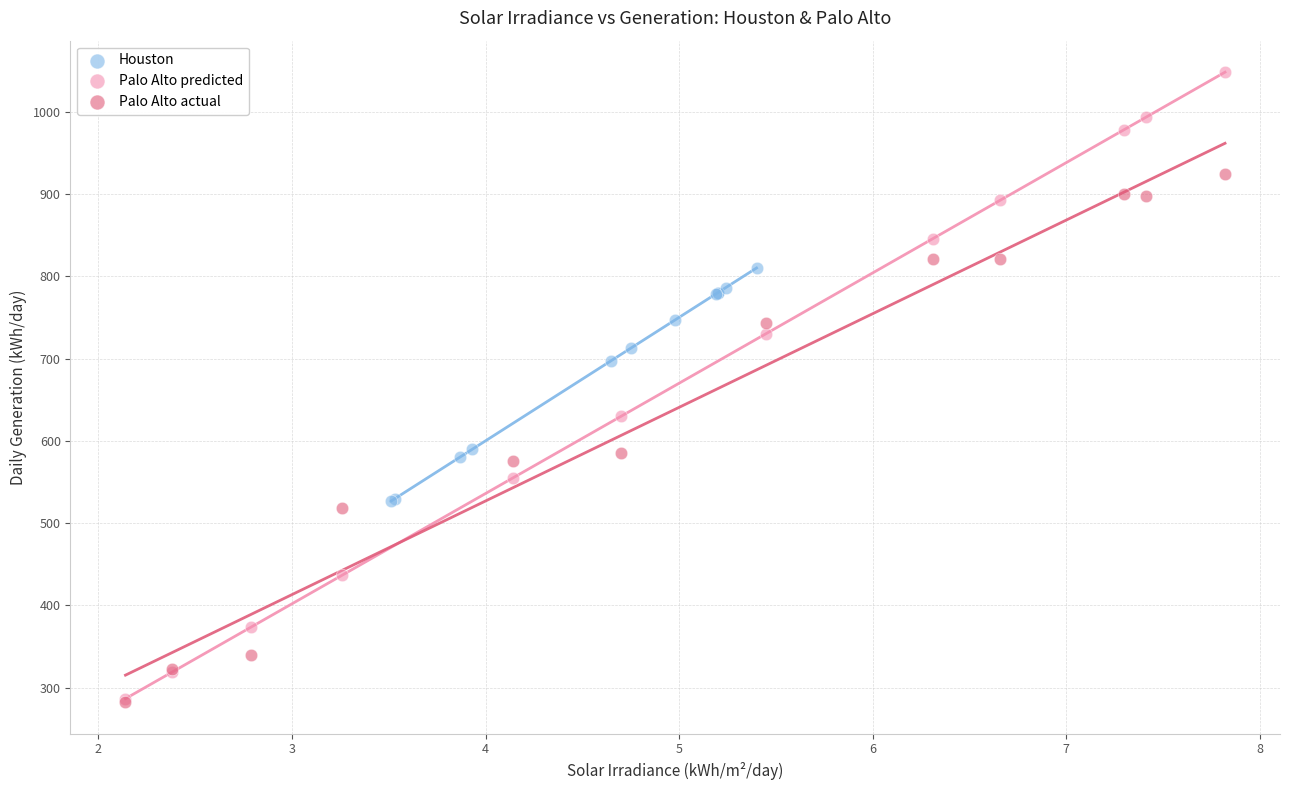

Which series has the widest spread of Y values?

Palo Alto predicted